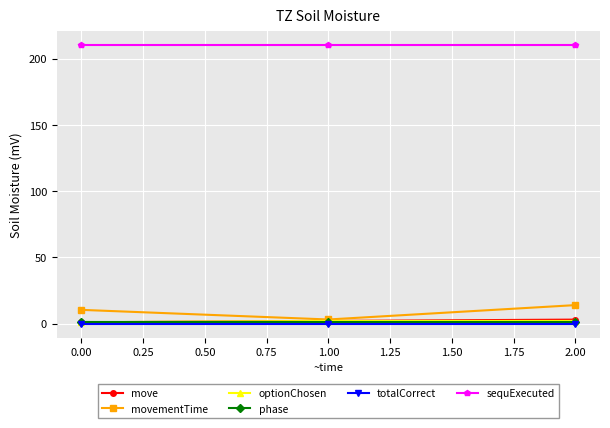

Which series has the largest total across all categories?

sequExecuted